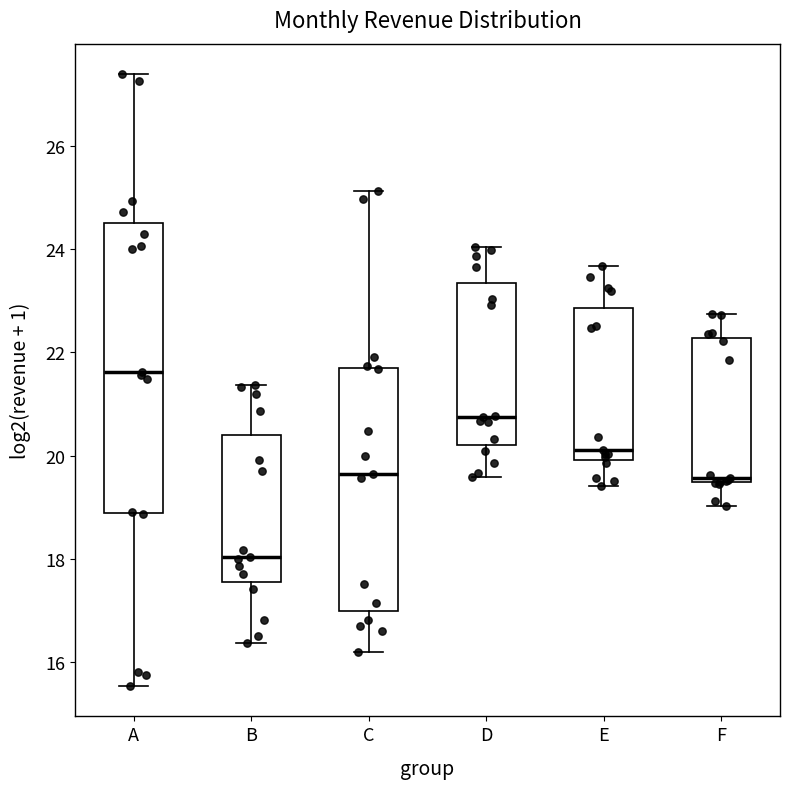

Where does the lower whisker of the box for F end on the y-axis? The values are not printed on the chart, so give them approximately, as read against the axis.

19.0